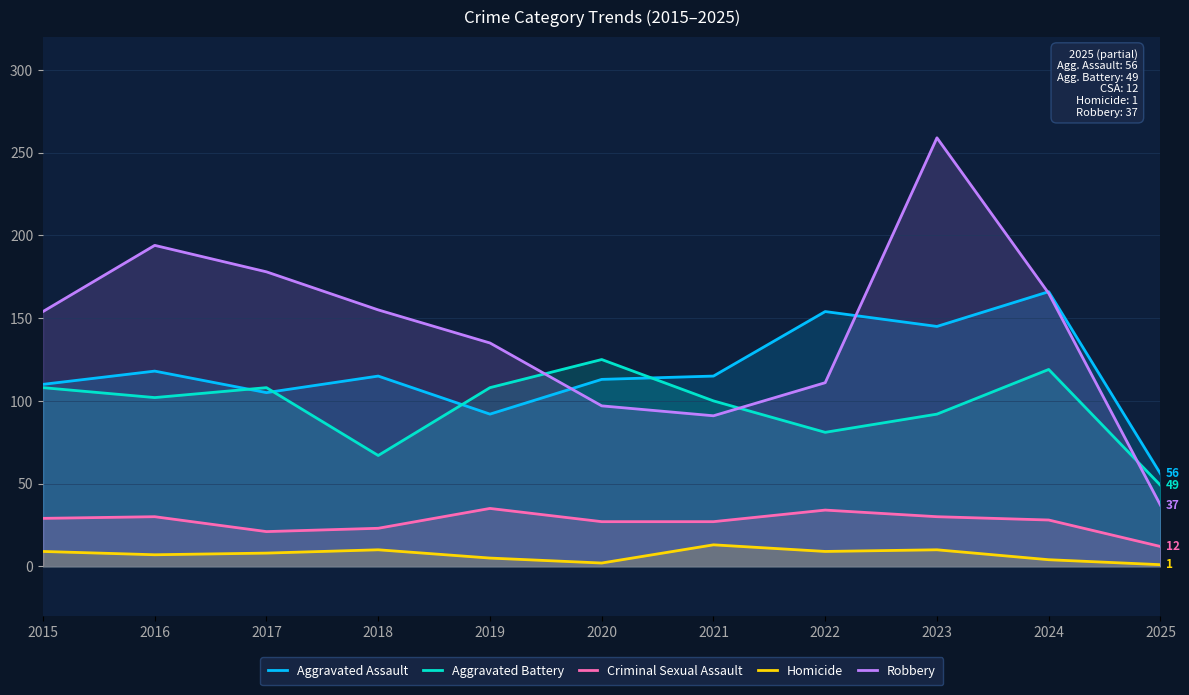

At which label is Aggravated Battery closest to 87?

2023